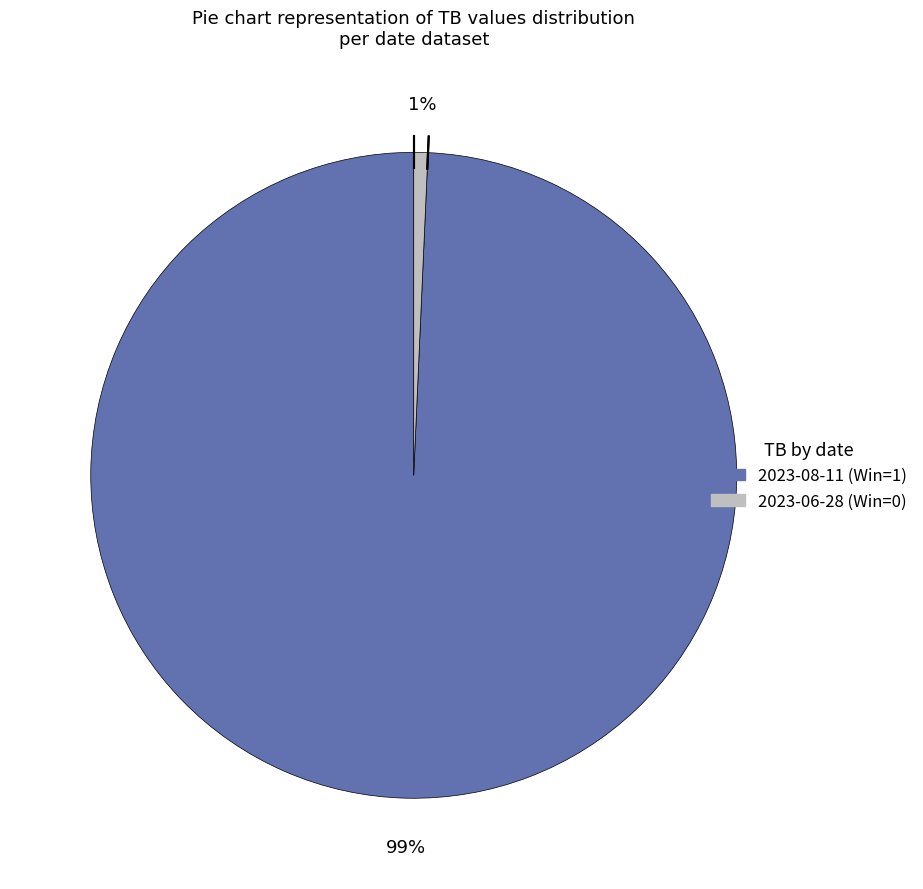

Combined, do 2023-06-28 and 2023-08-11 account for over 50%?

Yes